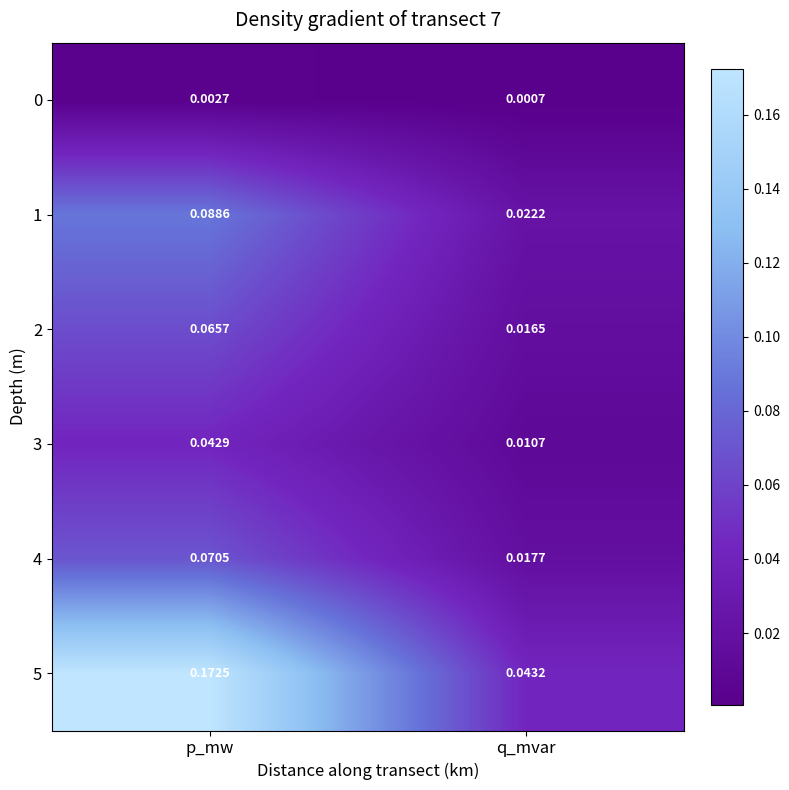

Which series has the largest range (max minus min)?

5